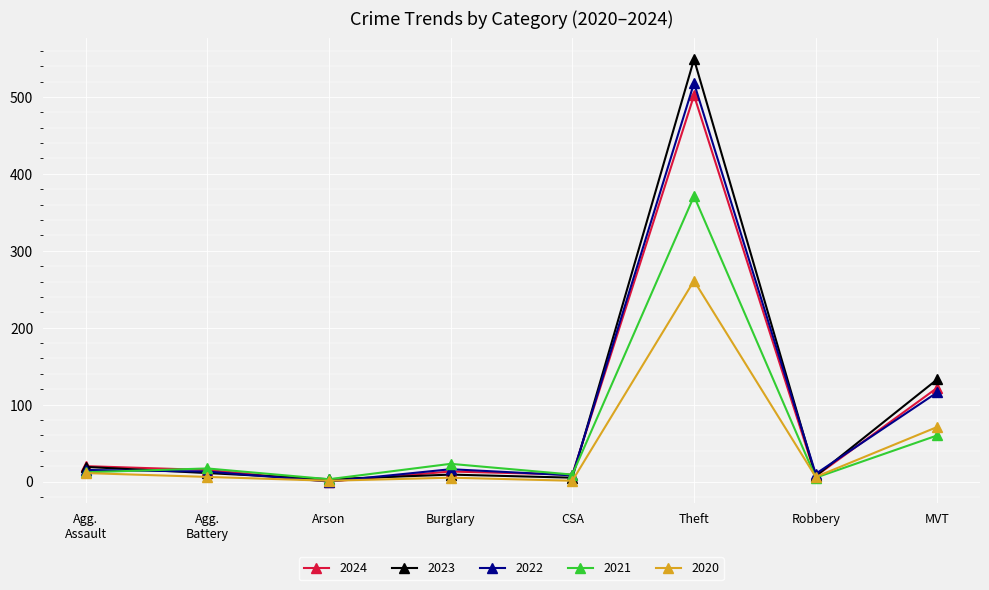

Which series has the largest range (max minus min)?

2023